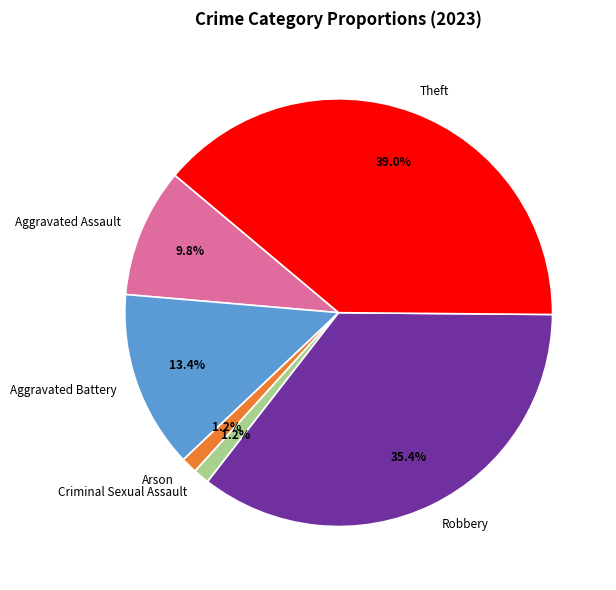

True or false: Theft accounts for 39% of the total.

True